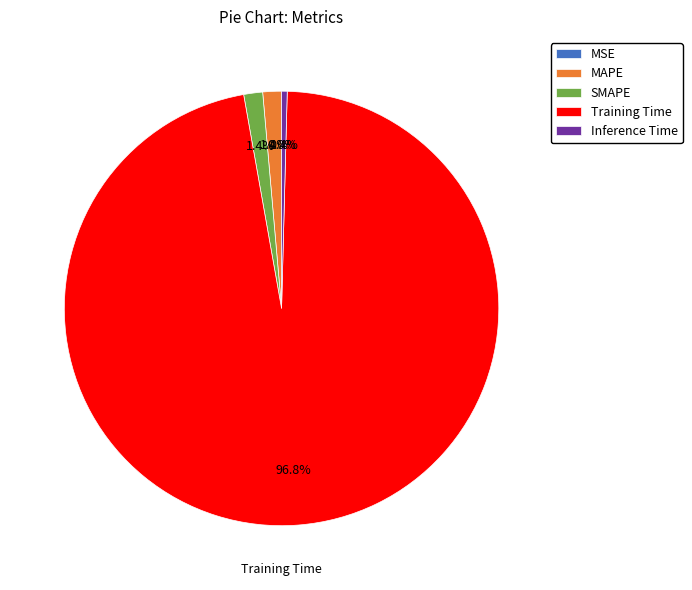

What is the total percentage of Inference Time and SMAPE?

1.8%